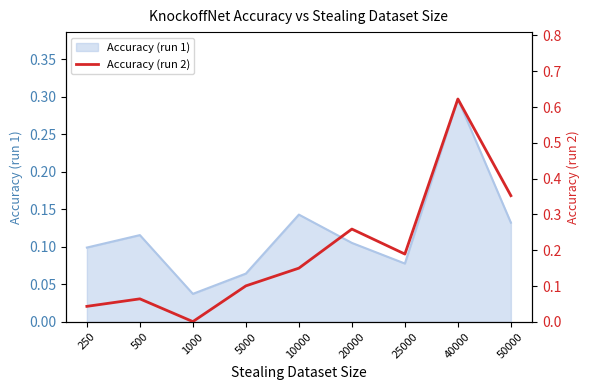

Between 250 and 1000, which is larger?

250